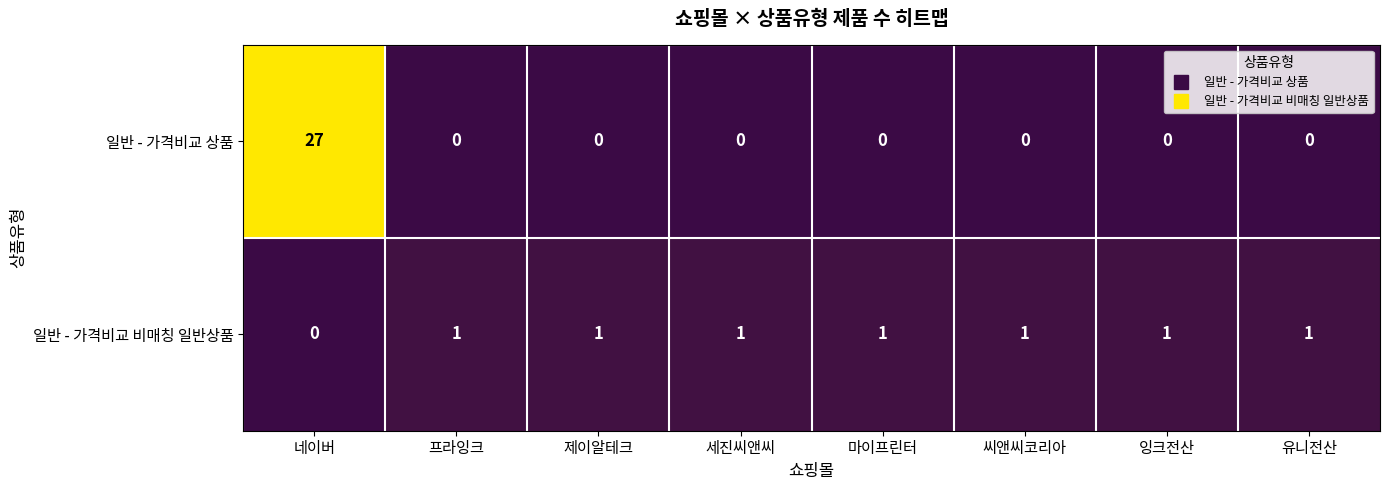

Reading left to right, extract all data points from this chart.

일반 - 가격비교 상품: 네이버=27	프라잉크=0	제이알테크=0	세진씨앤씨=0	마이프린터=0	씨앤씨코리아=0	잉크전산=0	유니전산=0
일반 - 가격비교 비매칭 일반상품: 네이버=0	프라잉크=1	제이알테크=1	세진씨앤씨=1	마이프린터=1	씨앤씨코리아=1	잉크전산=1	유니전산=1